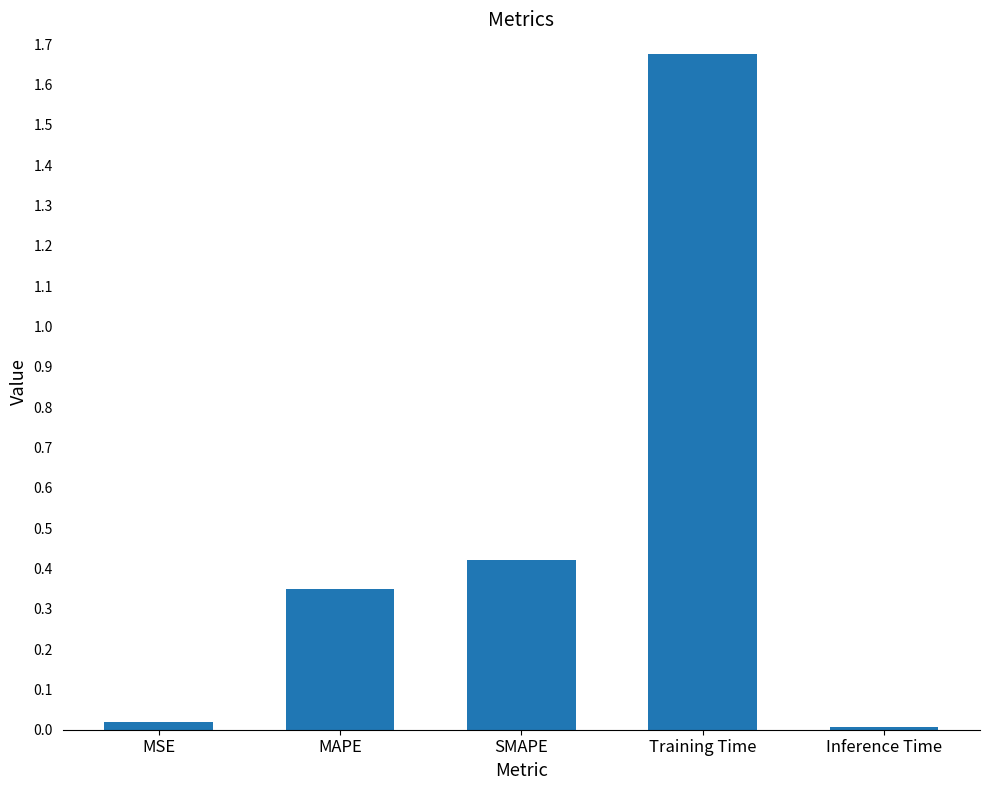

What is the average value?

0.5